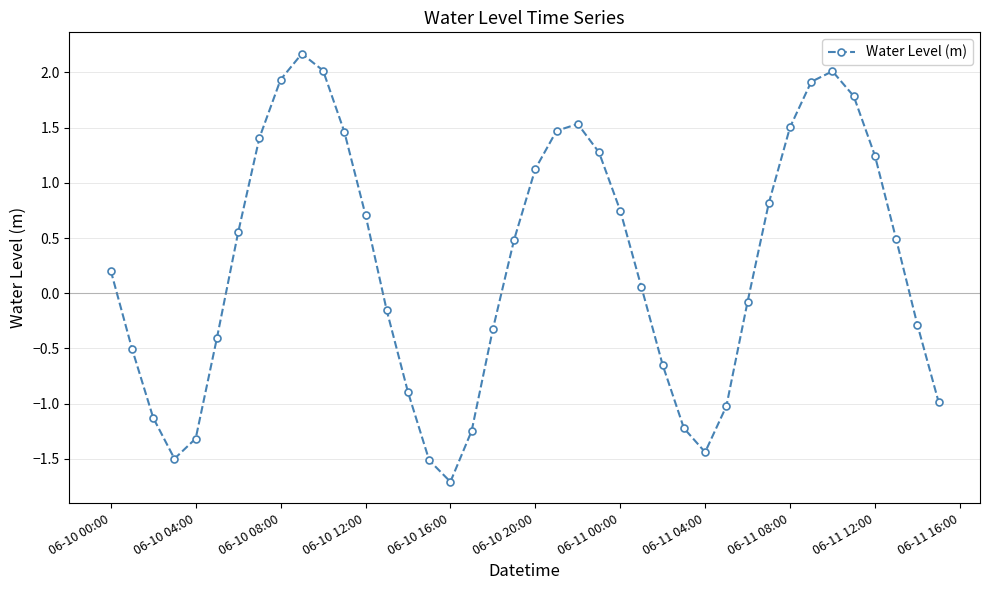

What is the maximum value shown in the chart?

2.2